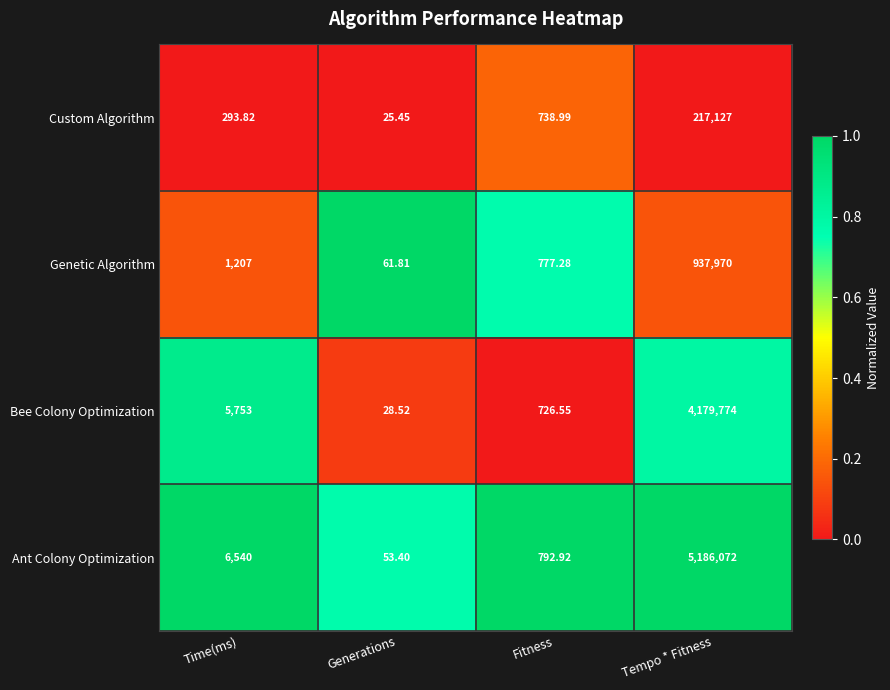

At which label does Bee Colony Optimization reach its minimum?

Generations